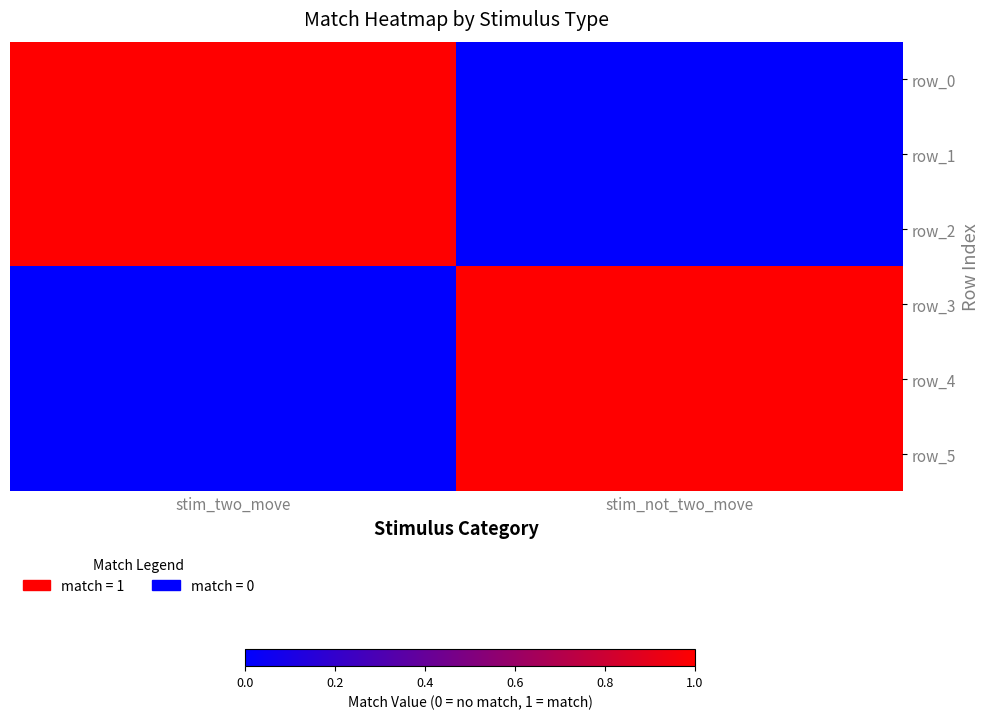

At which label is row_0 closest to 0?

stim_not_two_move